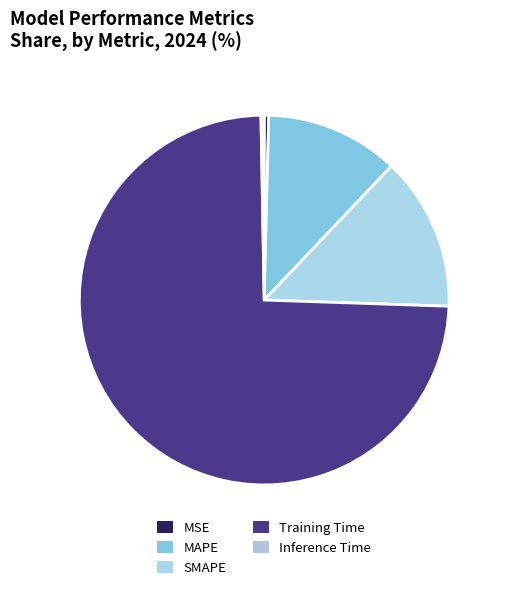

Count the number of slices in the pie.

5